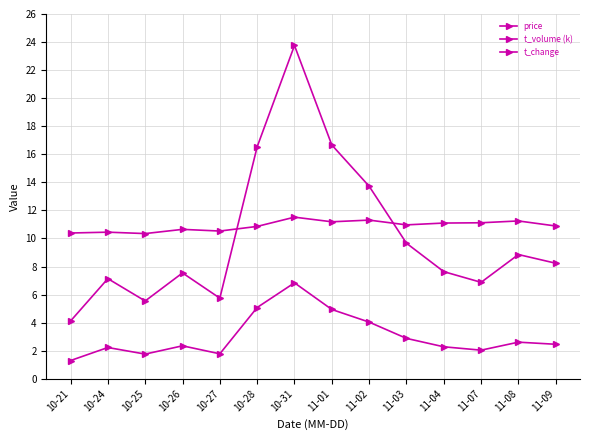

How many times do price and t_volume (k) cross each other?

2